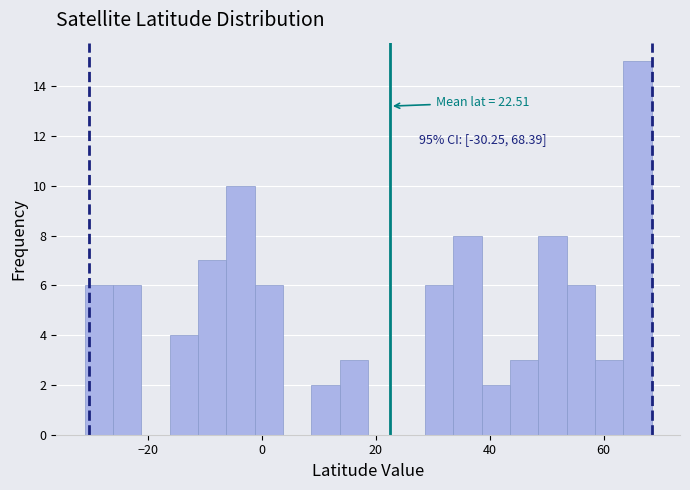

Read against the x-axis, roughly where is the centre of the tallest bar?

66